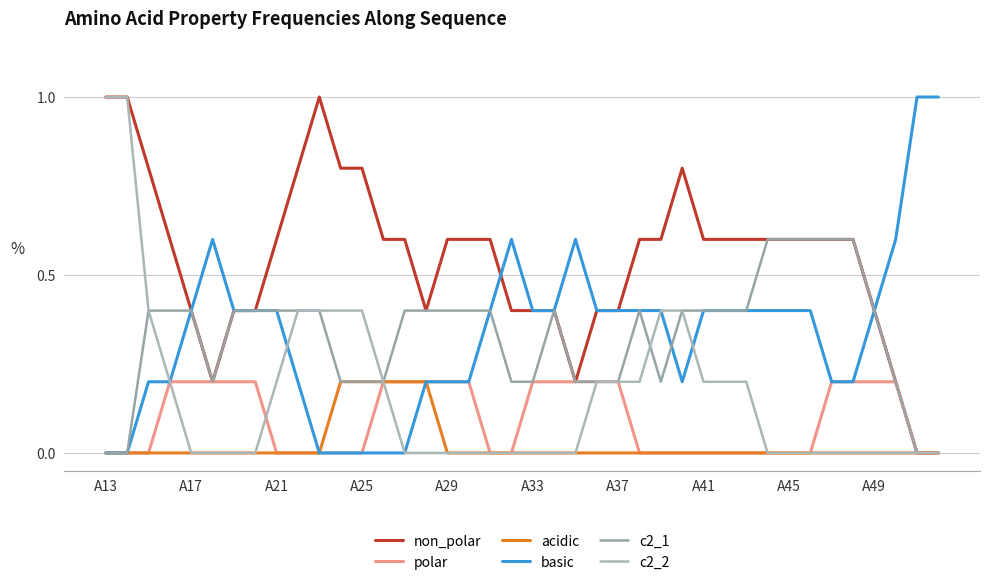

What is the value of the c2_1 point at the 23rd from the left?

0.2